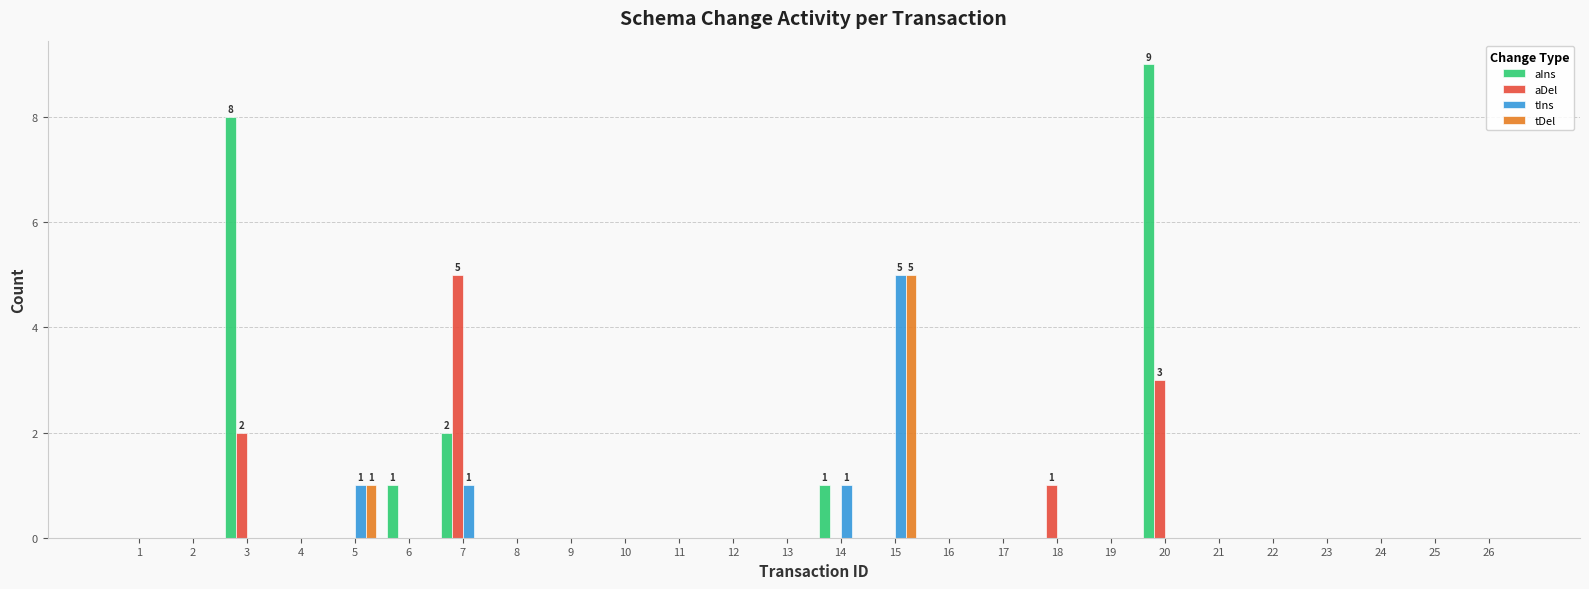

Reading right to left, what are all the values shown in this chart?

aIns: 0	0	0	0	0	0	9	0	0	0	0	0	1	0	0	0	0	0	0	2	1	0	0	8	0	0
aDel: 0	0	0	0	0	0	3	0	1	0	0	0	0	0	0	0	0	0	0	5	0	0	0	2	0	0
tIns: 0	0	0	0	0	0	0	0	0	0	0	5	1	0	0	0	0	0	0	1	0	1	0	0	0	0
tDel: 0	0	0	0	0	0	0	0	0	0	0	5	0	0	0	0	0	0	0	0	0	1	0	0	0	0